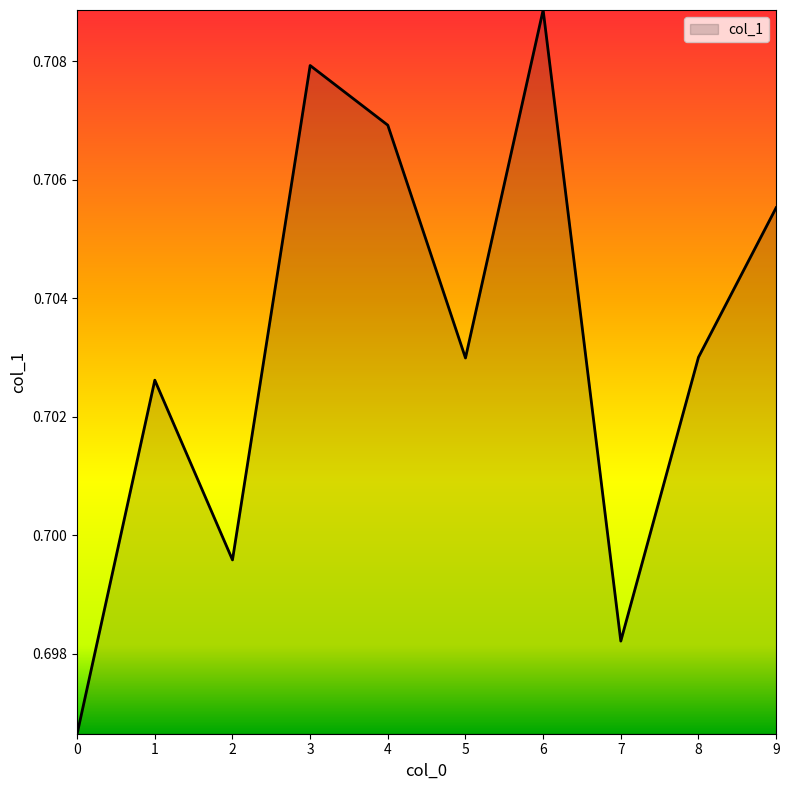

At which category does the chart reach its peak across all series?

6